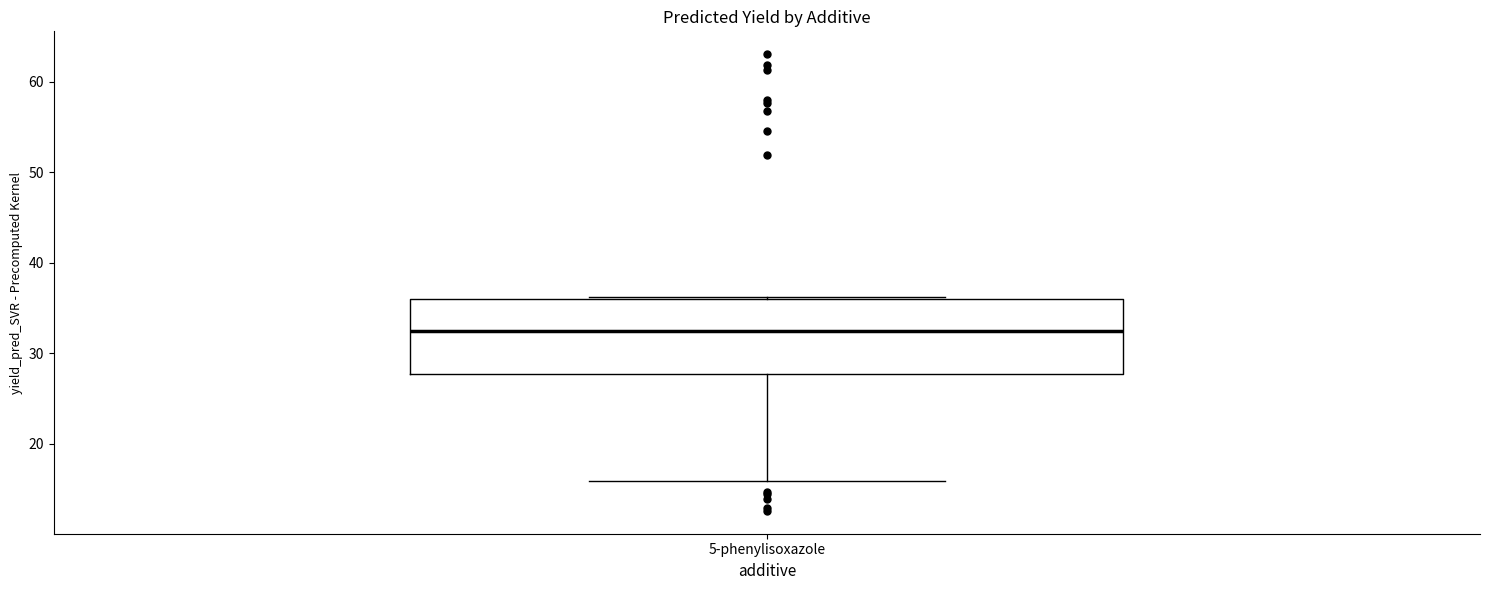

Read this box plot against the y-axis: the position of the median line, the range covered by the box, and the ends of both whiskers. The values are not printed on the chart, so give them approximately, as read against the axis.

median 32, box 28 to 36, whiskers 16 to 36